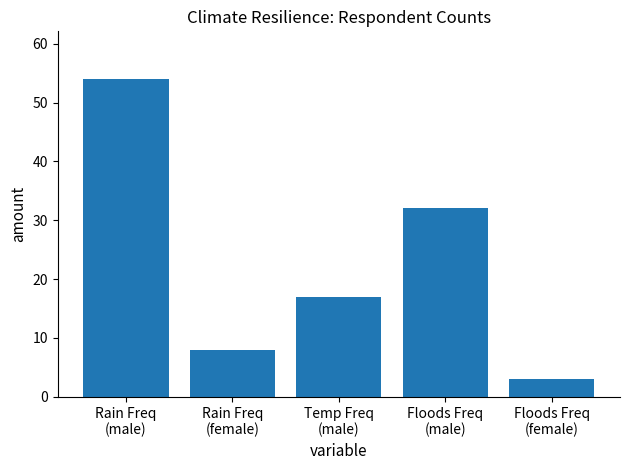

Approximately how many times larger is the value at Floods Freq
(female) compared to Rain Freq
(male)?

0.1